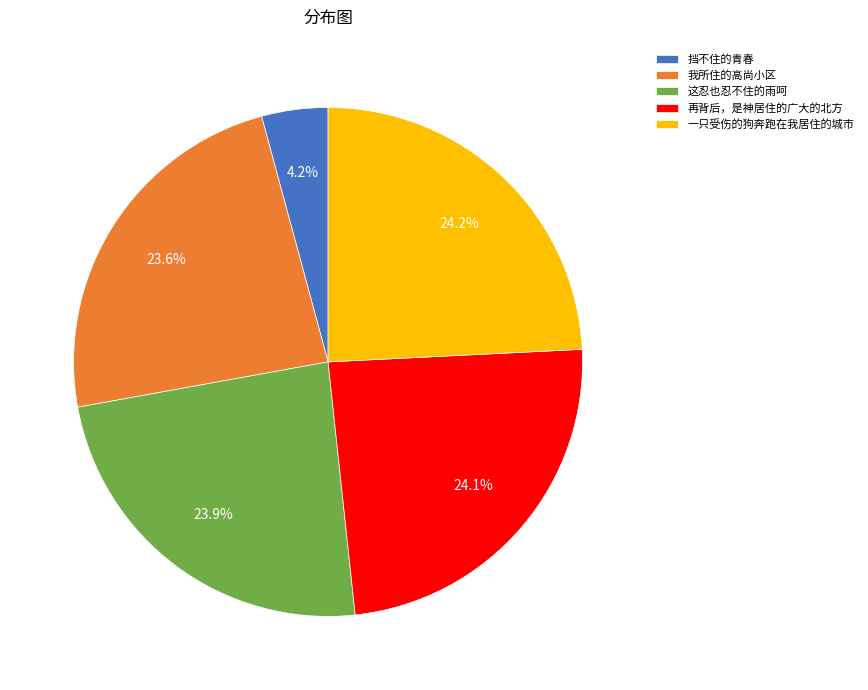

Is it true that 一只受伤的狗奔跑在我居住的城市 is 24% of the pie?

True